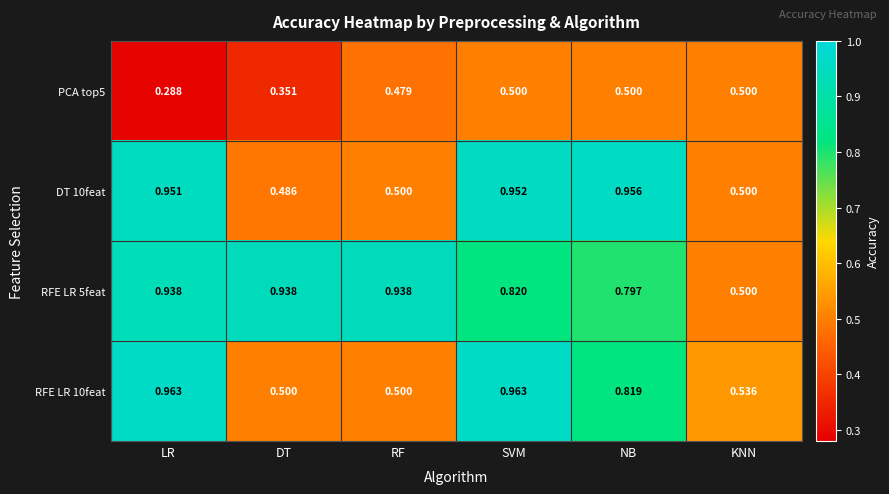

Is the value of RFE LR 10feat at KNN greater than the value of PCA top5 at LR?

Yes